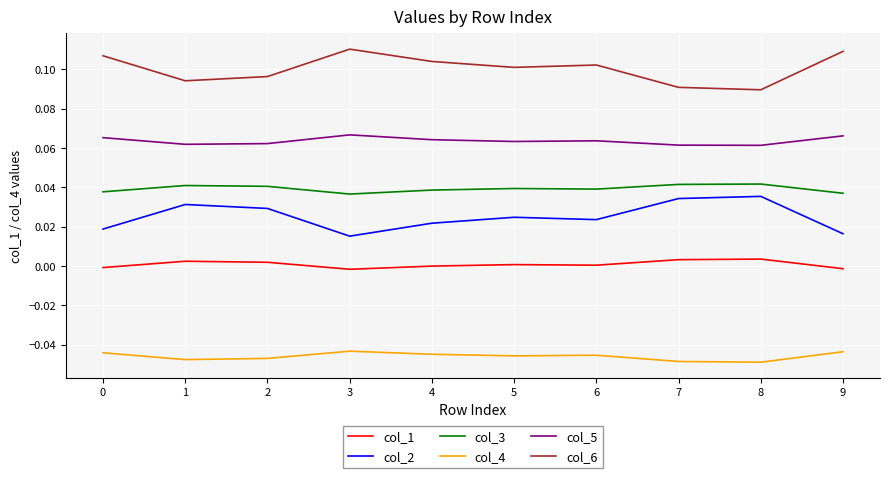

True or false: col_4 has a value of -0.1 at 3.

False